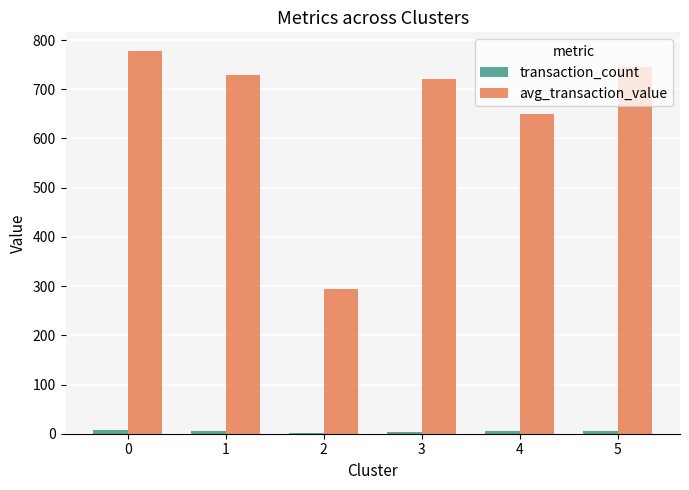

Is the value of transaction_count at 5 greater than the value of avg_transaction_value at 3?

No